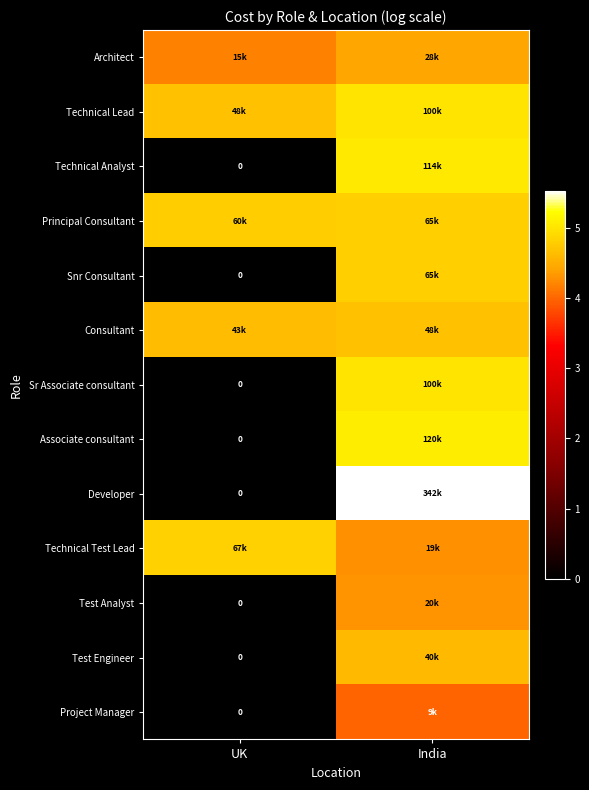

What is the approximate value of Project Manager at India?

4.0